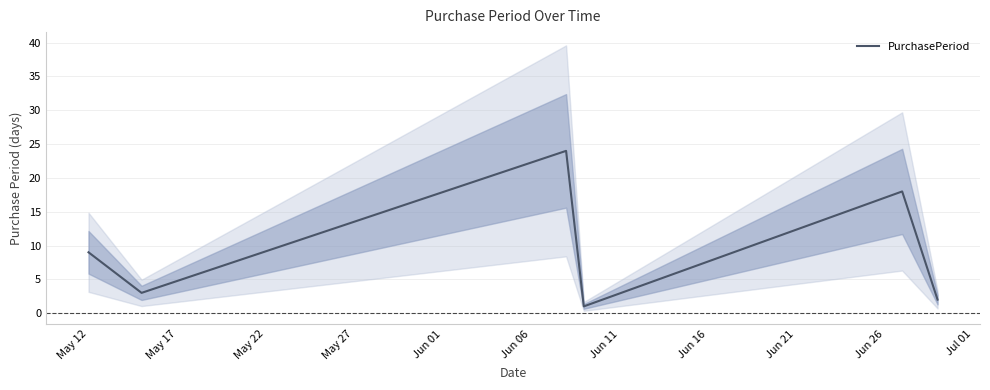

How many points are higher than both their immediate neighbors (excluding endpoints)?

2